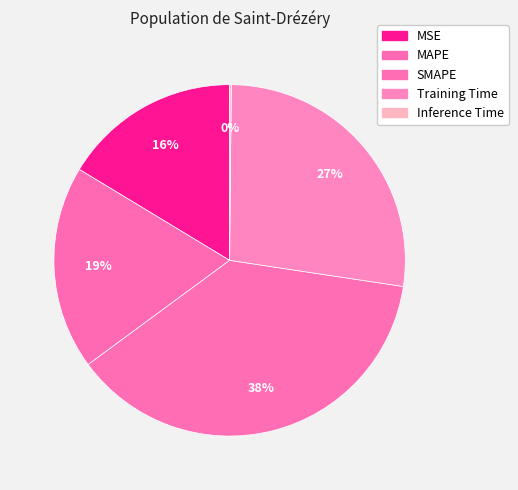

Is there a majority slice in this chart?

No